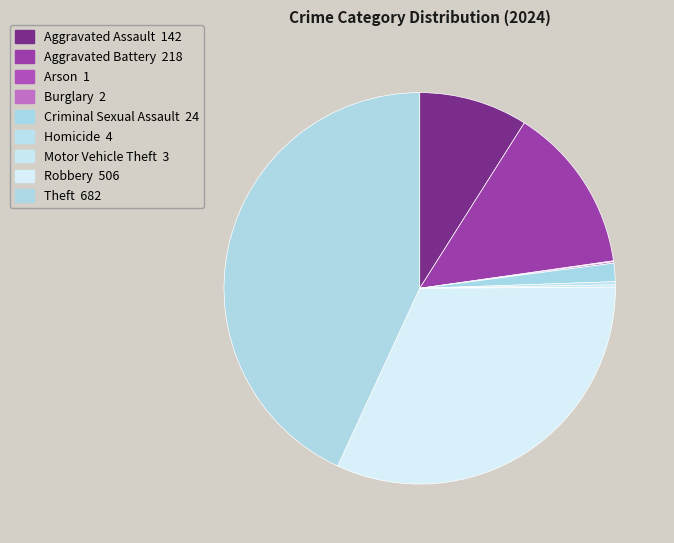

Is it true that Arson is 1% of the pie?

False